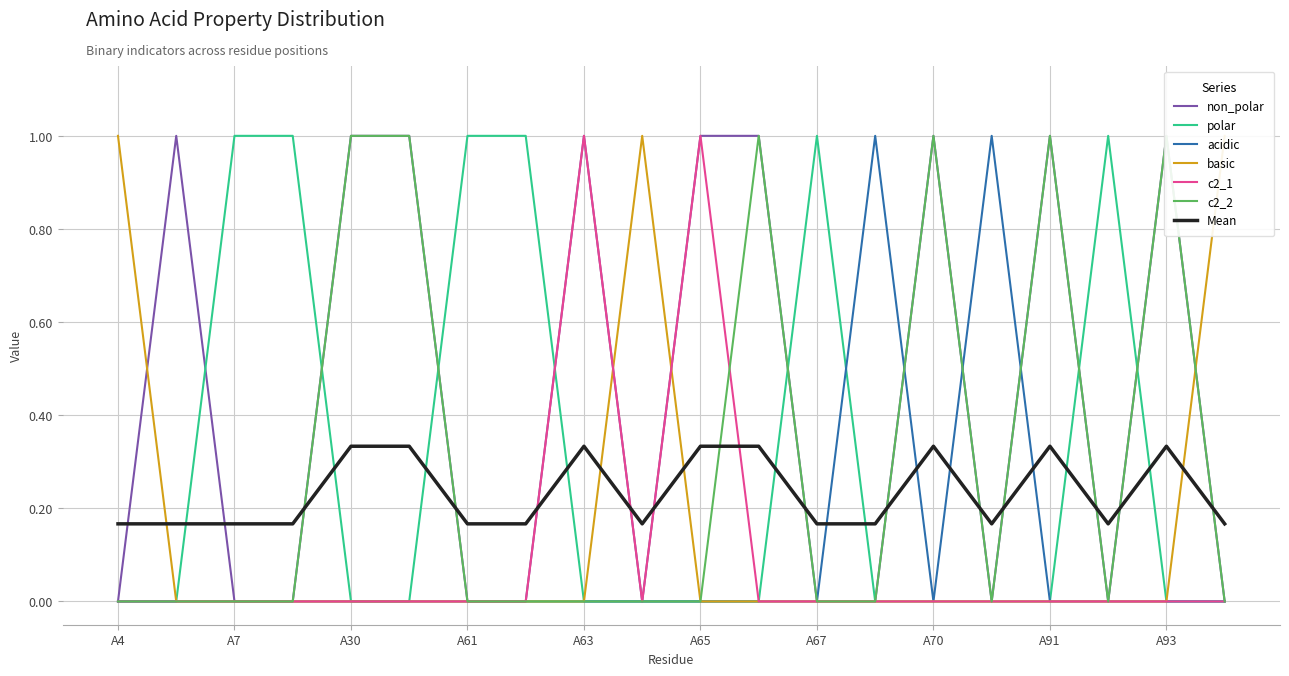

Which label corresponds to the largest value in the chart?

A5